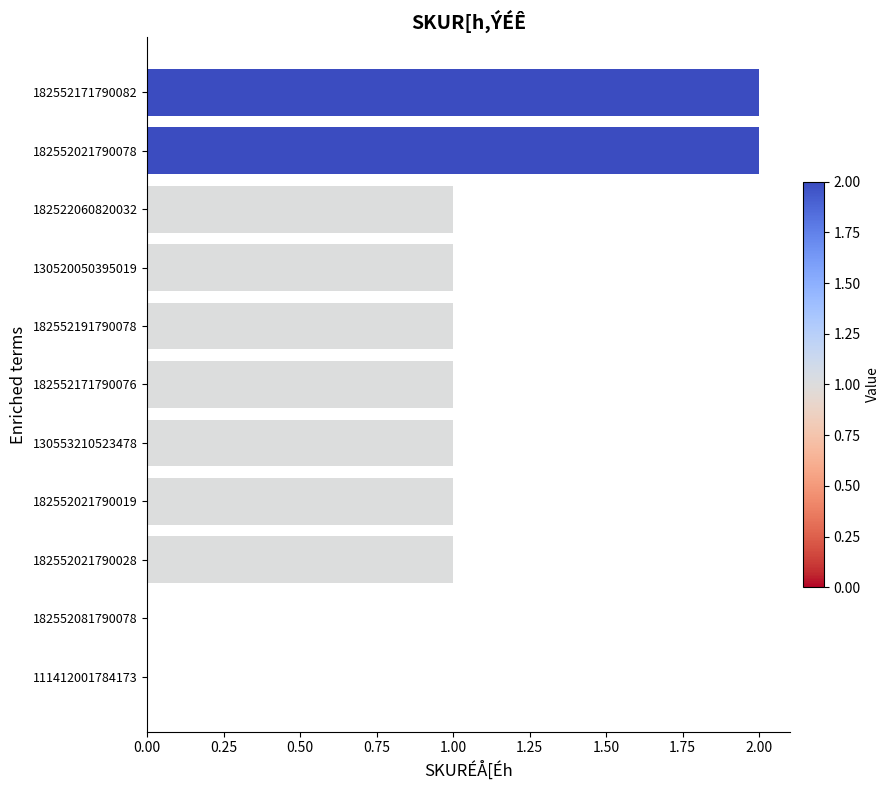

What is the average value?

1